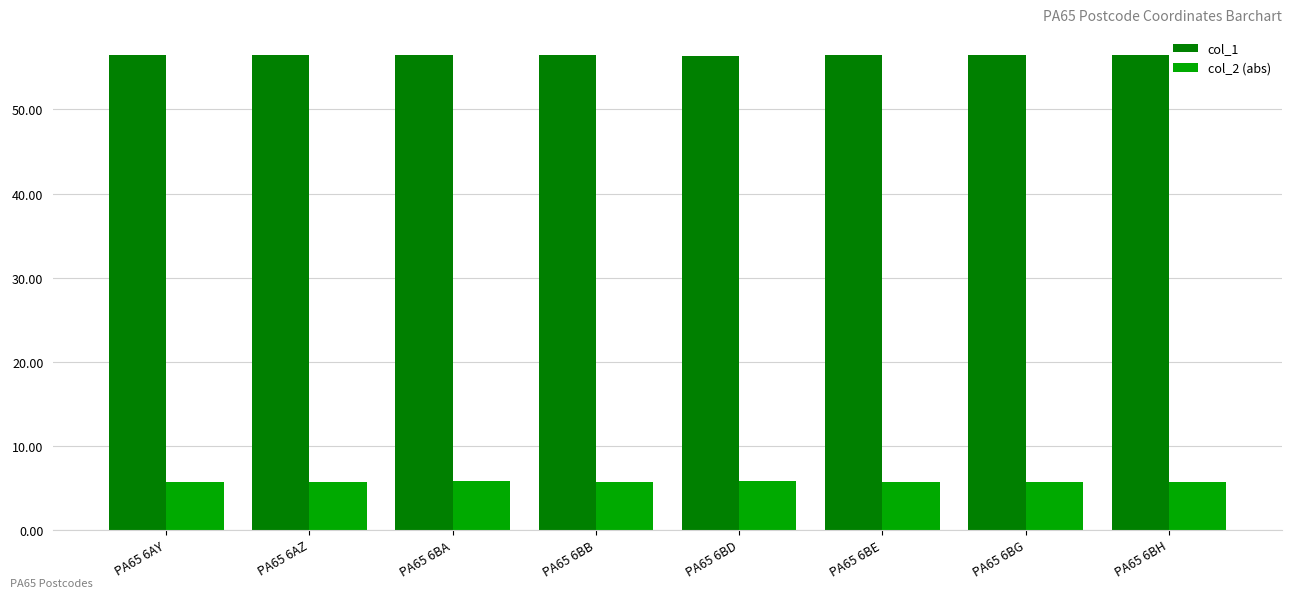

Count the col_2 (abs) values in the range 5 to 6.

8